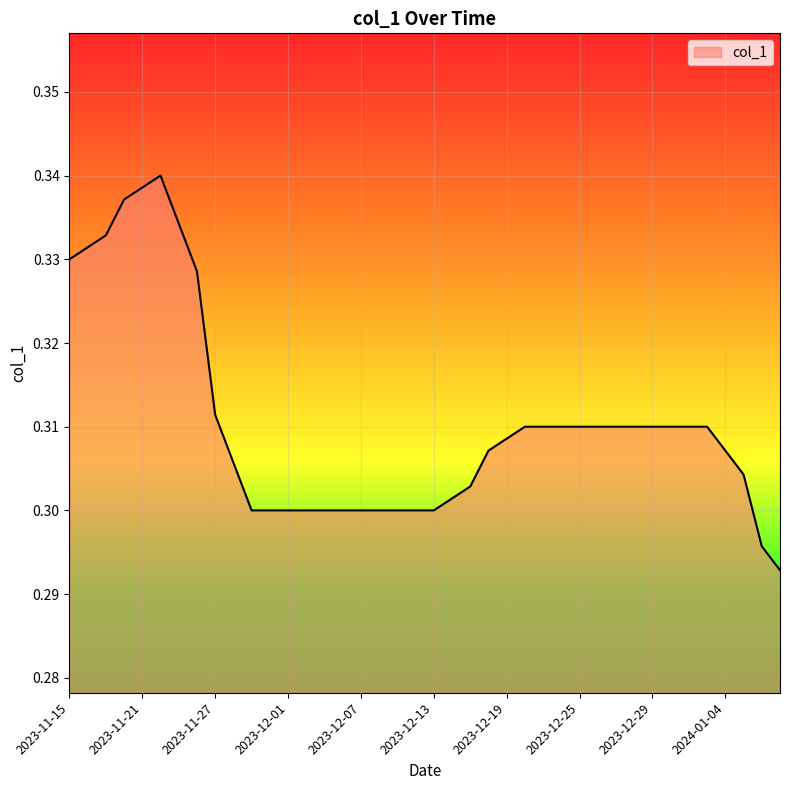

Does the chart display data point markers on the line(s)?

No